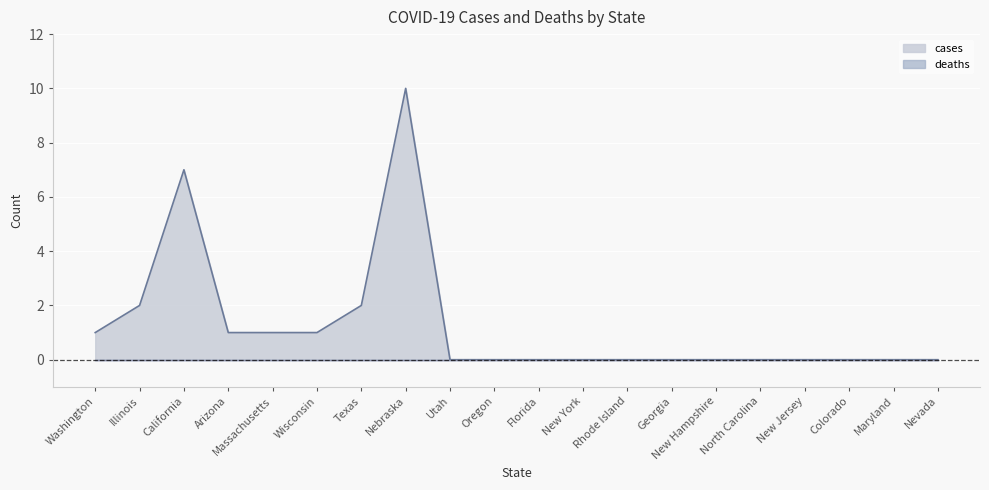

Count the number of data series in this chart.

2